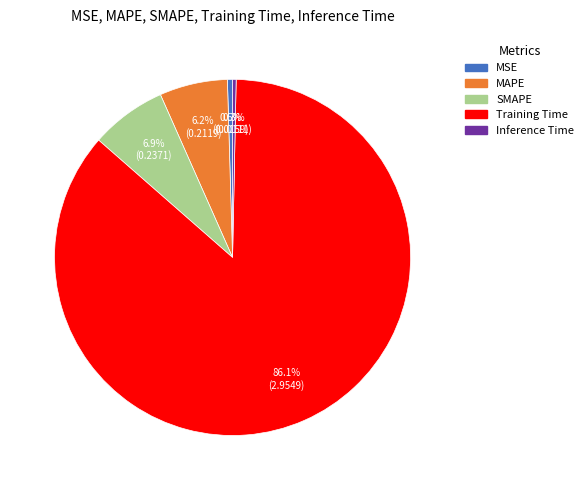

Count the number of slices in the pie.

5